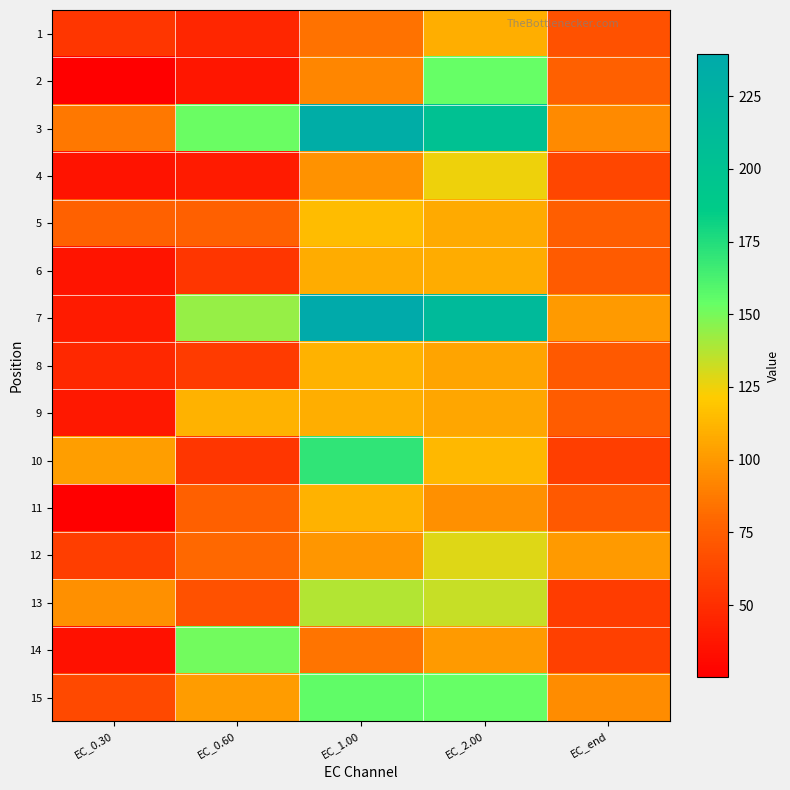

Which series has the widest spread of values?

7